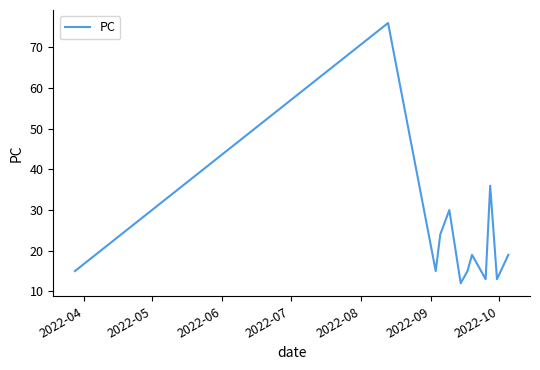

What is the minimum value shown in the chart?

12